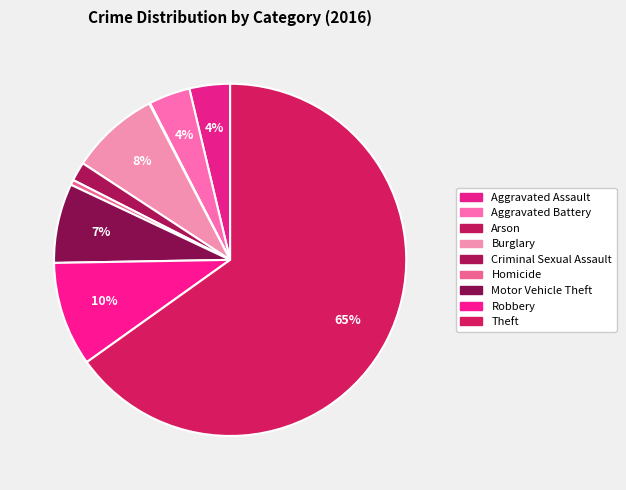

What percentage is NOT represented by Burglary?

91.8%